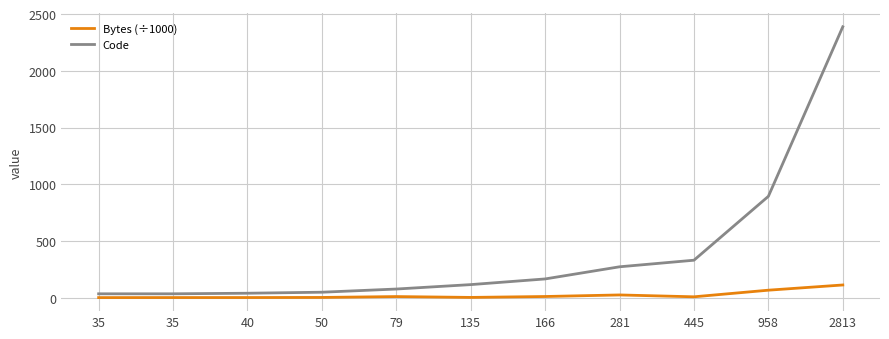

What is the value of the Code point at the 6th from the left?

116.0